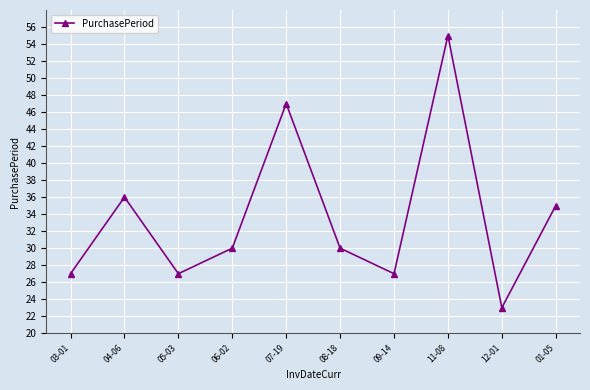

What position from the left is 06-02?

4